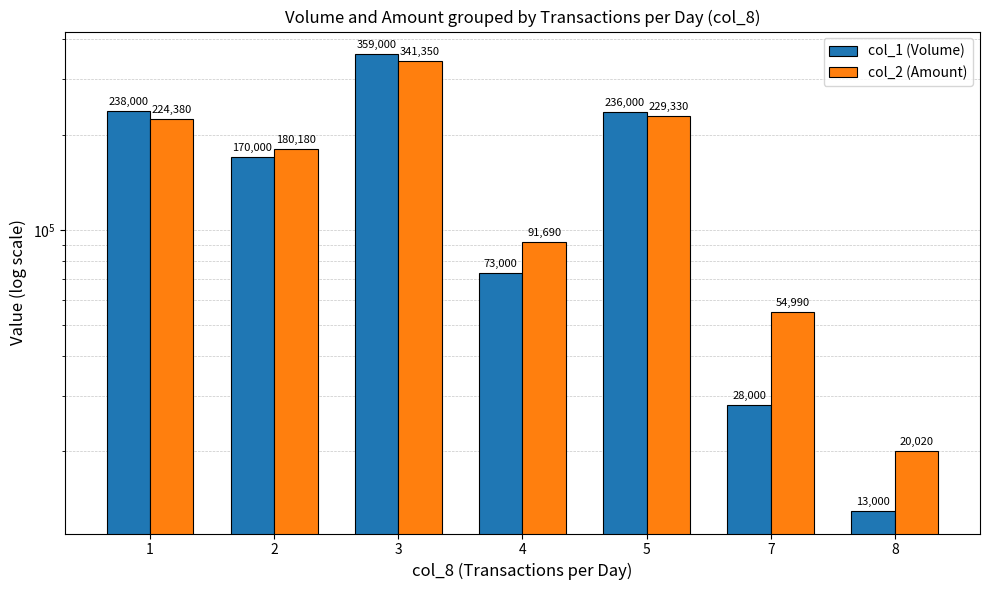

List the series in order of their peak value, lowest first.

col_2 (Amount), col_1 (Volume)